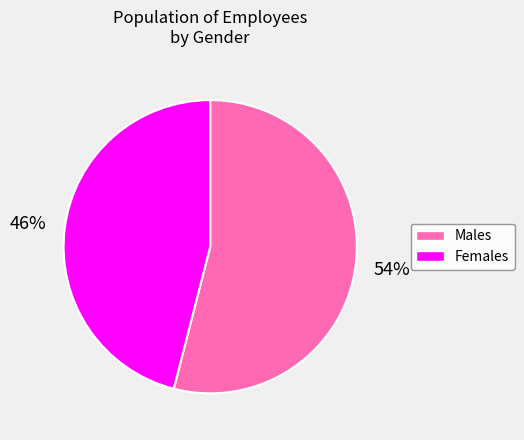

Is there a majority slice in this chart?

Yes